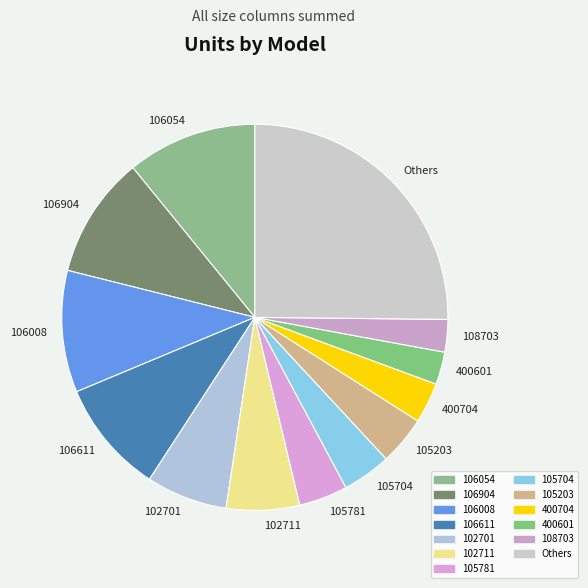

Do 105704 and 108703 together represent more than half of the pie?

No